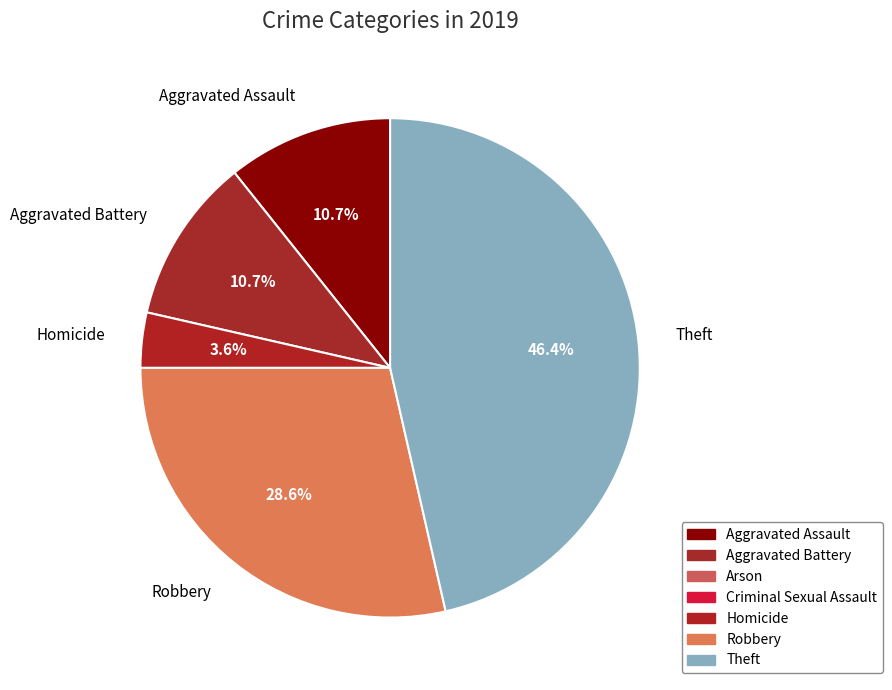

Does Aggravated Assault represent more than half of the total?

No